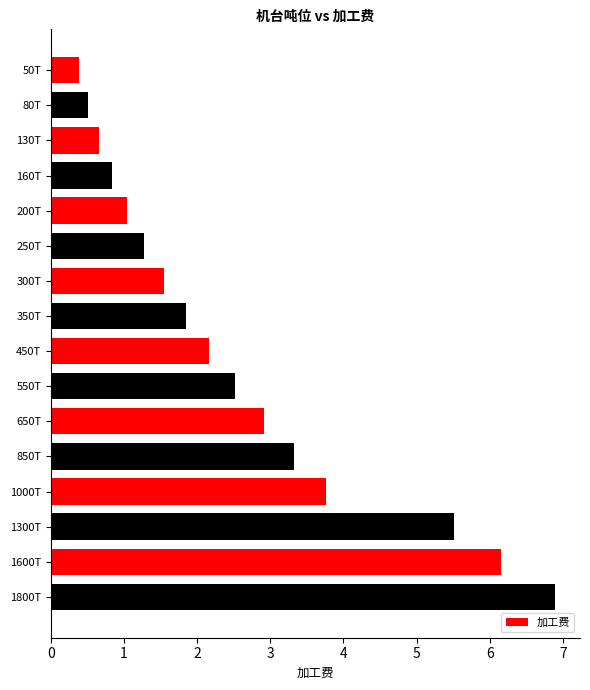

True or false: the data shows 5.0 at 850T.

False